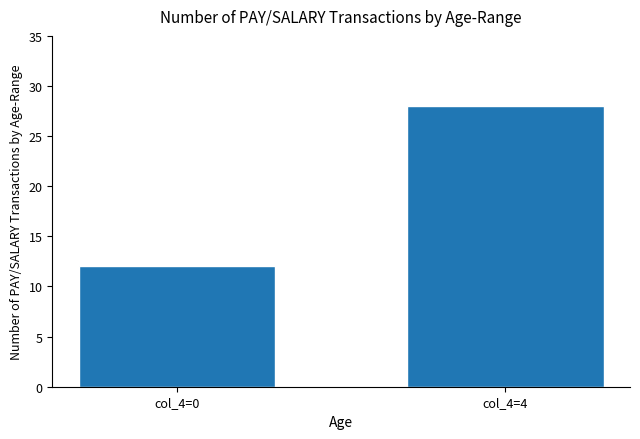

List the labels in order of value, largest first.

col_4=4, col_4=0